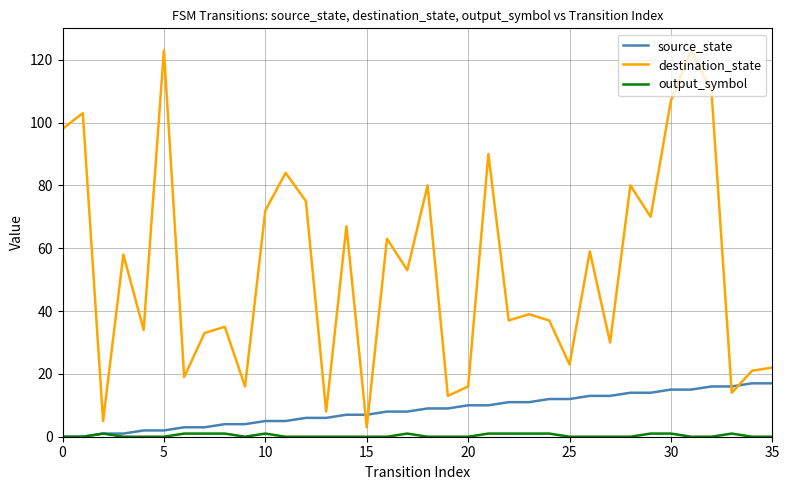

Which series has the largest total across all categories?

destination_state